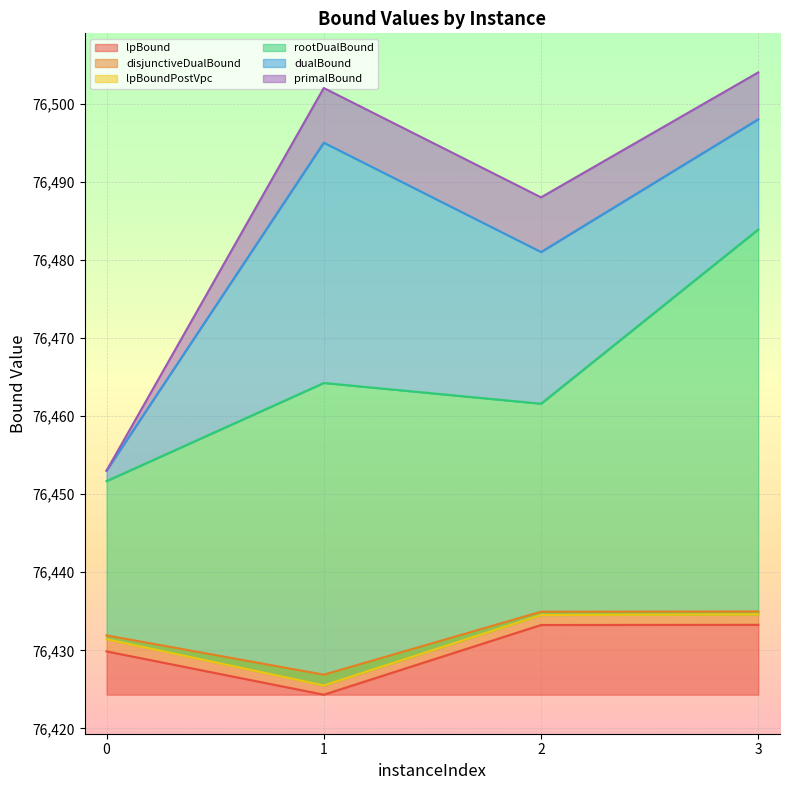

Rank the series at 1 from lowest to highest value.

lpBound, lpBoundPostVpc, disjunctiveDualBound, rootDualBound, dualBound, primalBound